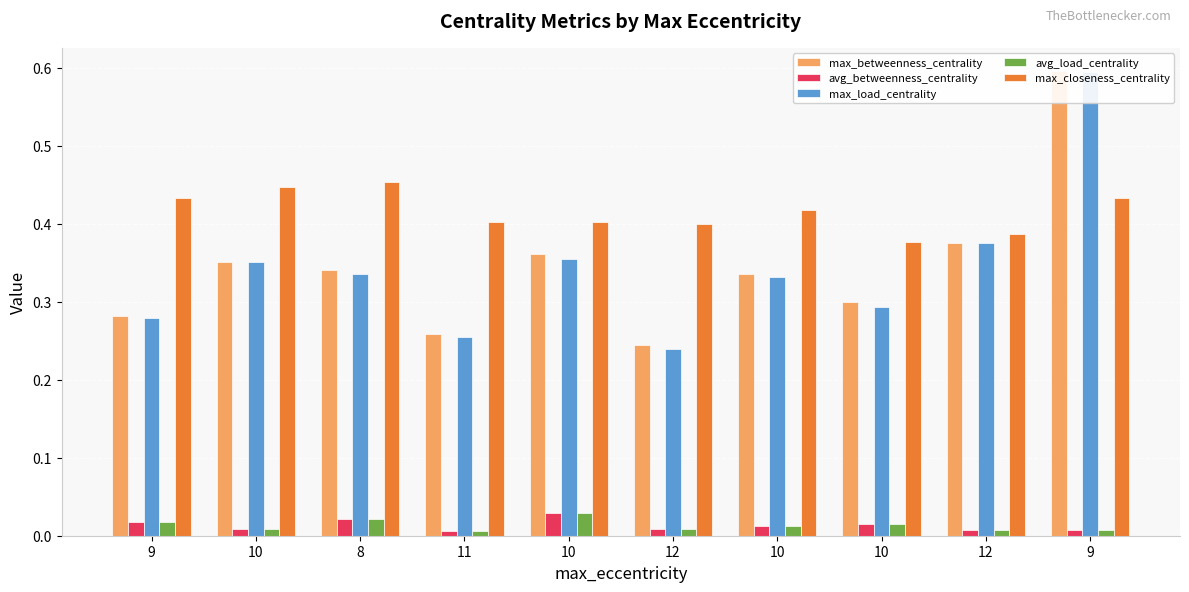

True or false: avg_load_centrality has a value of 0.0 at 10.

True